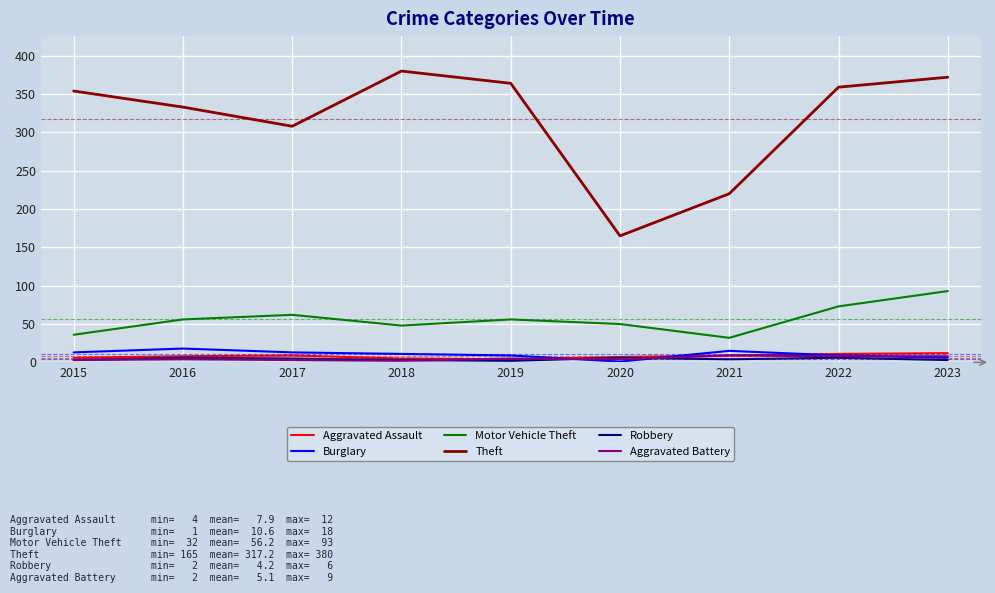

What is the difference between the maximum and minimum values in the Robbery series?

4